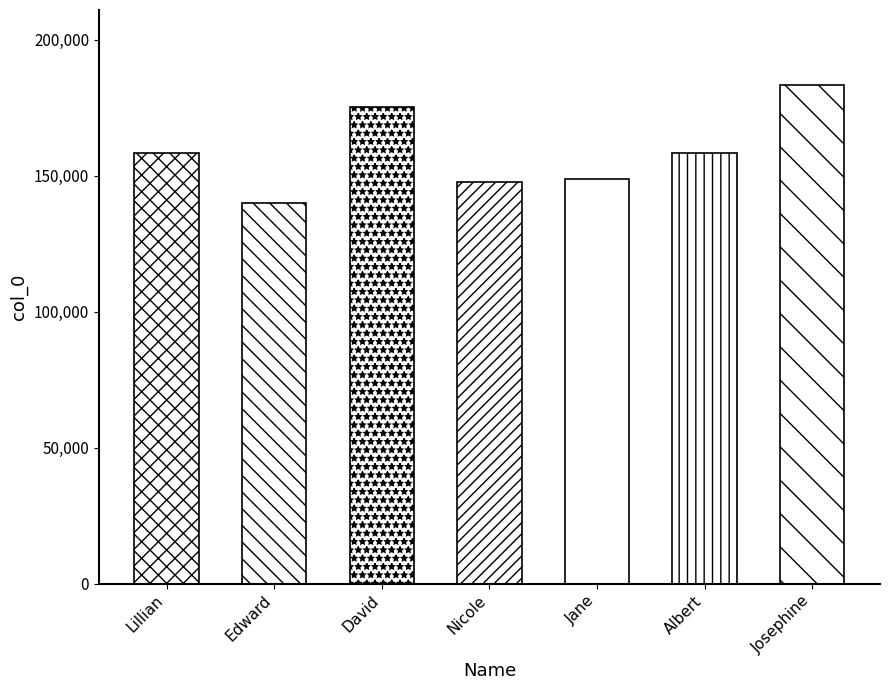

What is the approximate value at Josephine?

183492